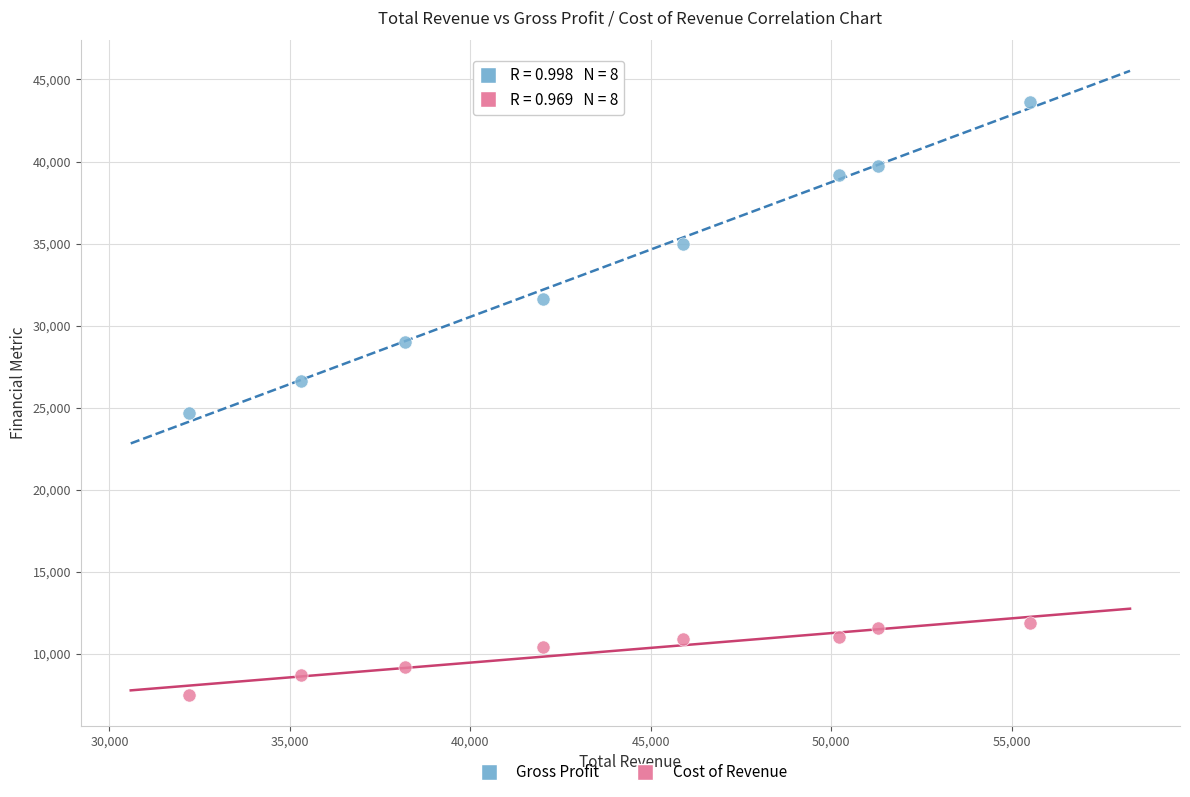

What are all the series names shown in the legend?

Gross Profit, Cost of Revenue